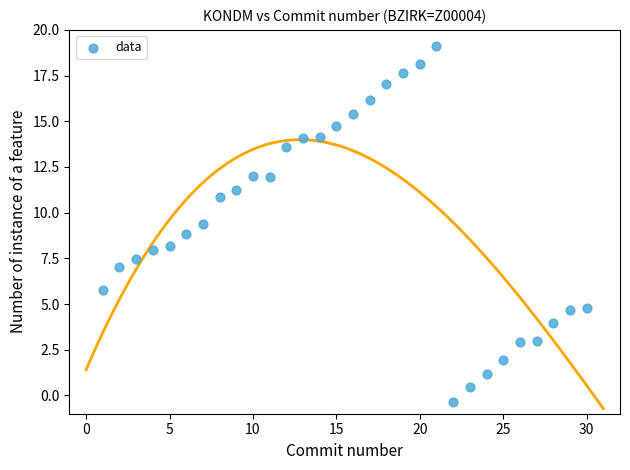

What is the range of Y values (max minus min)?

19.5